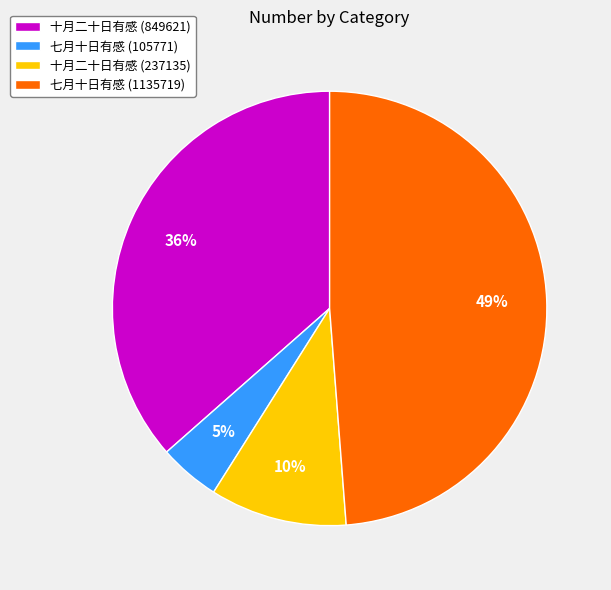

Which slice is the smallest?

七月十日有感 (105771)